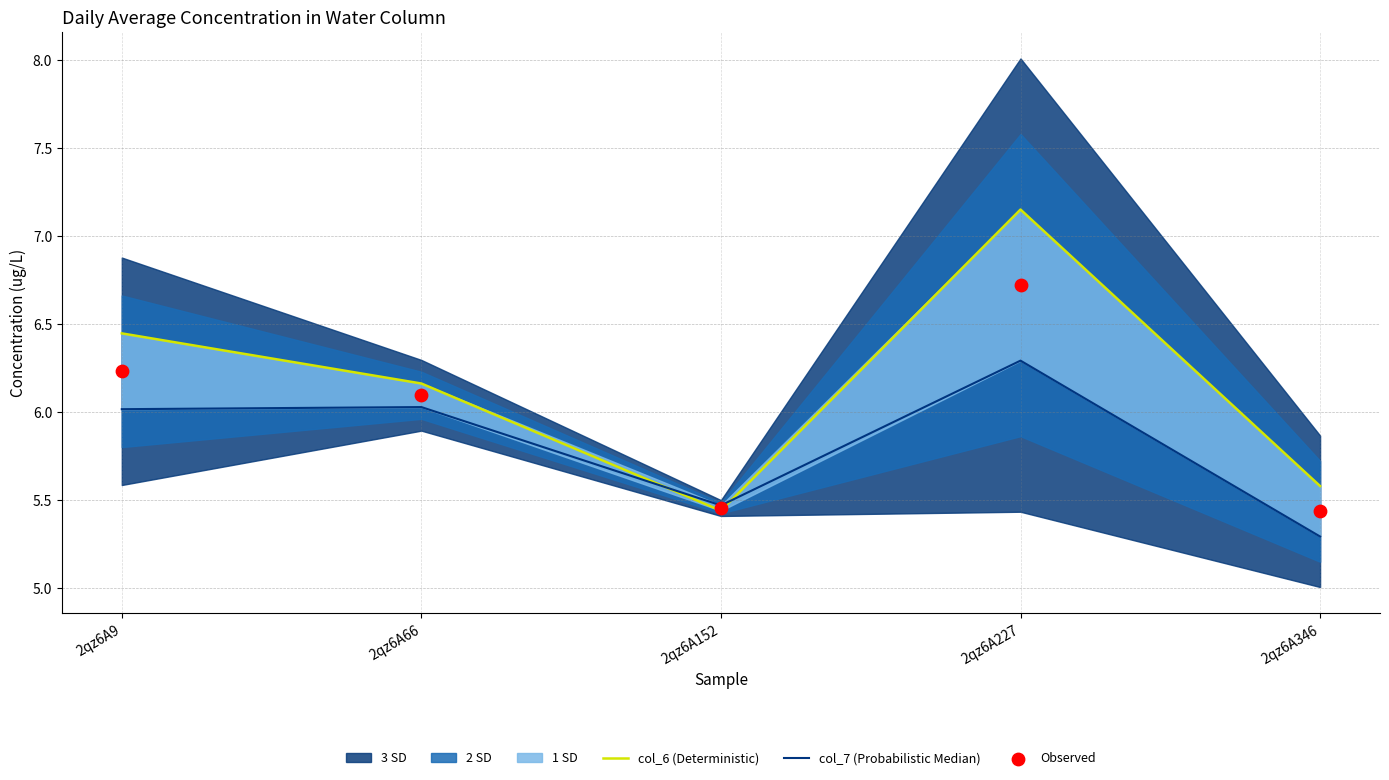

Which series reaches the maximum Y coordinate?

col_6 (Deterministic)